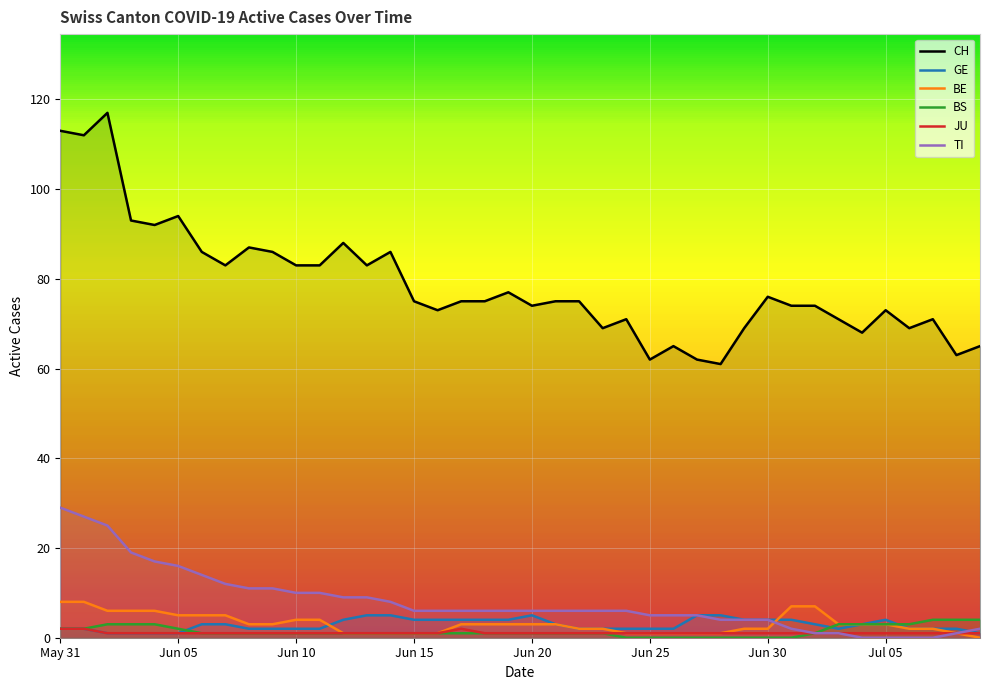

The value of CH at Jul 05 is 41. True or false?

False